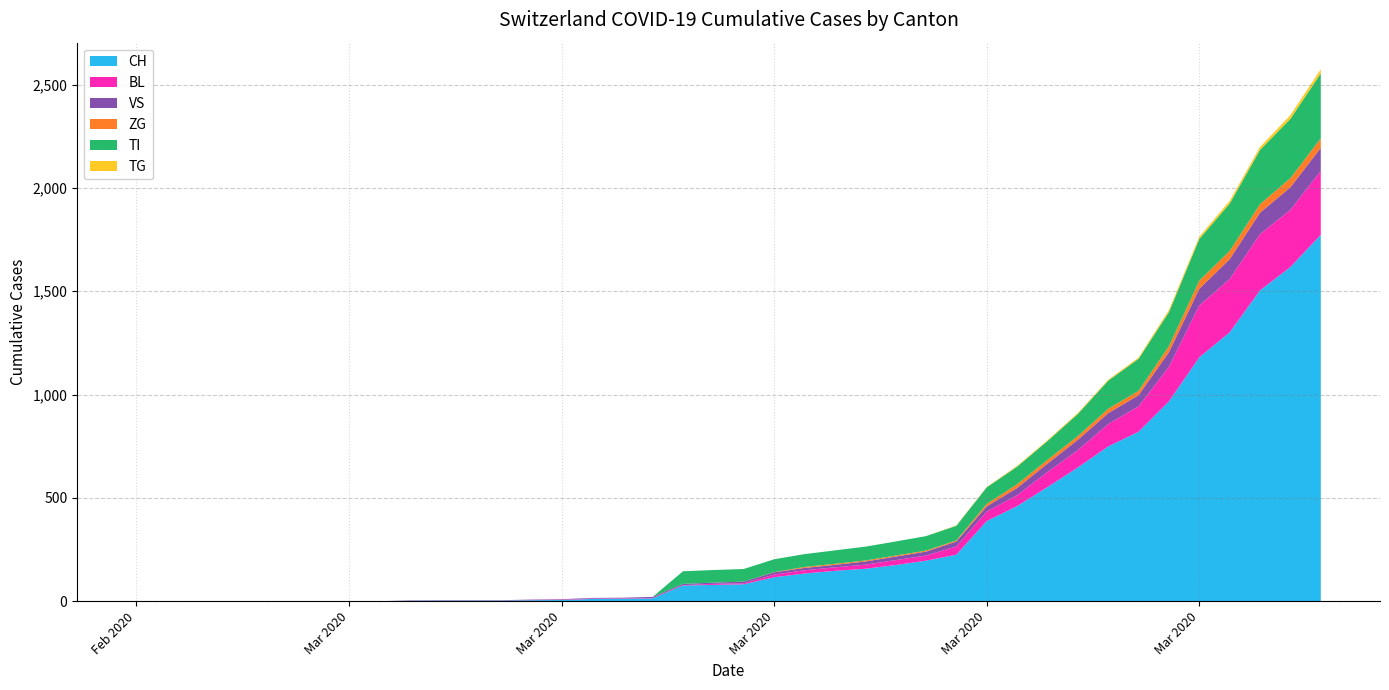

Reading right to left, transcribe all the data shown in this chart.

CH: 1773	1617	1504	1301	1180	967	820	749	647	552	460	388	225	196	175	157	147	134	116	82	79	76	14	12	11	6	5	3	3	3	2	0	0	0	0	0	0	0	0	0
BL: 309	277	272	258	251	167	123	108	84	73	53	46	40	25	24	20	17	16	13	5	5	2	2	2	2	2	1	0	0	0	0	0	0	0	0	0	0	0	0	0
VS: 112	109	104	96	81	71	54	53	50	41	35	25	24	19	17	15	12	11	11	8	6	6	5	3	3	2	2	2	2	2	2	0	0	0	0	0	0	0	0	0
ZG: 46	44	41	40	39	29	21	21	18	18	18	12	5	5	5	5	5	5	1	0	0	0	0	0	0	0	0	0	0	0	0	0	0	0	0	0	0	0	0	0
TI: 314	287	263	229	202	165	155	136	107	91	85	80	71	70	68	67	65	62	62	61	61	61	0	0	0	0	0	0	0	0	0	0	0	0	0	0	0	0	0	0
TG: 20	18	14	13	11	10	6	5	5	4	4	2	2	0	0	0	0	0	0	0	0	0	0	0	0	0	0	0	0	0	0	0	0	0	0	0	0	0	0	0